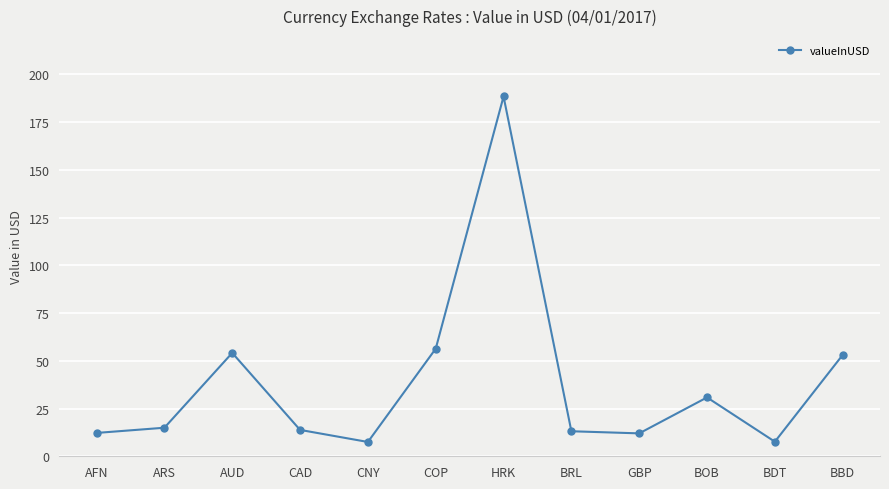

Where is the first local maximum?

AUD